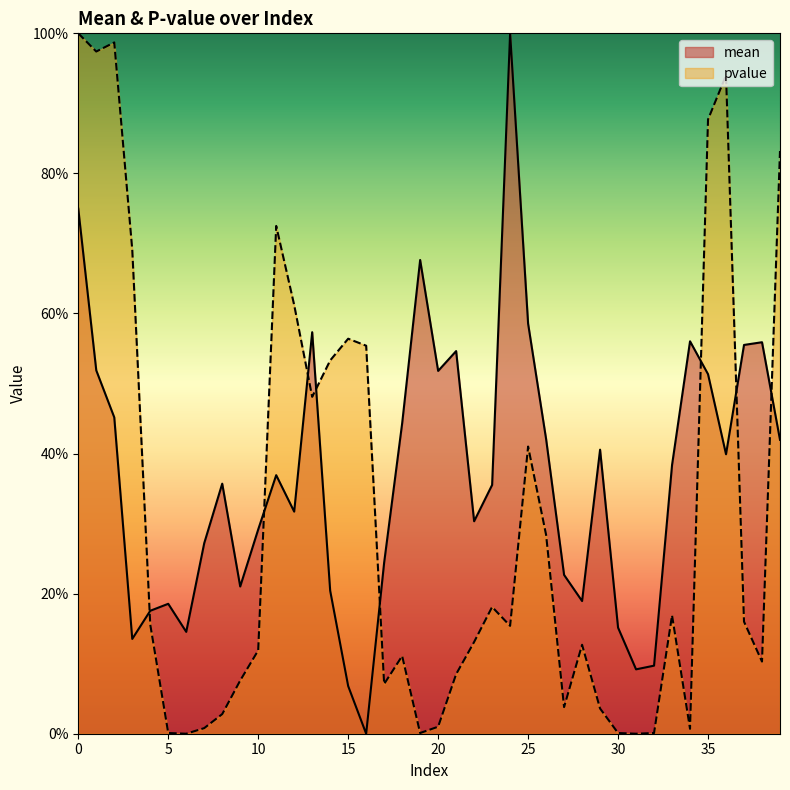

Reading right to left, list all the values displayed in this chart.

mean: 0.4	0.6	0.6	0.4	0.5	0.6	0.4	0.1	0.1	0.2	0.4	0.2	0.2	0.4	0.6	1.0	0.4	0.3	0.5	0.5	0.7	0.4	0.2	0.0	0.1	0.2	0.6	0.3	0.4	0.3	0.2	0.4	0.3	0.1	0.2	0.2	0.1	0.5	0.5	0.7
pvalue: 0.8	0.1	0.2	0.9	0.9	0.0	0.2	0.0	0.0	0.0	0.0	0.1	0.0	0.3	0.4	0.2	0.2	0.1	0.1	0.0	0.0	0.1	0.1	0.6	0.6	0.5	0.5	0.6	0.7	0.1	0.1	0.0	0.0	0.0	0.0	0.2	0.7	1.0	1.0	1.0